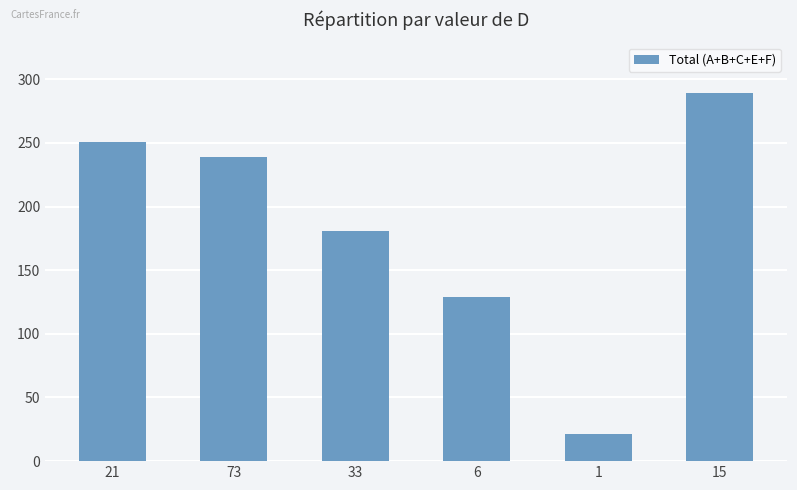

Where does the data first go above 239?

21